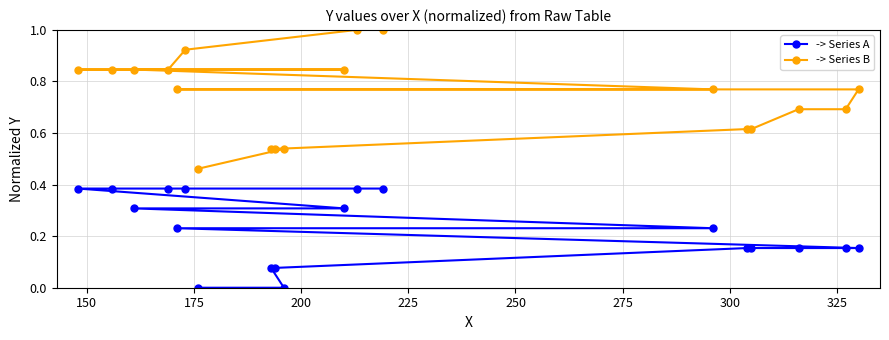

True or false: -> Series A and -> Series B cross at least once.

False